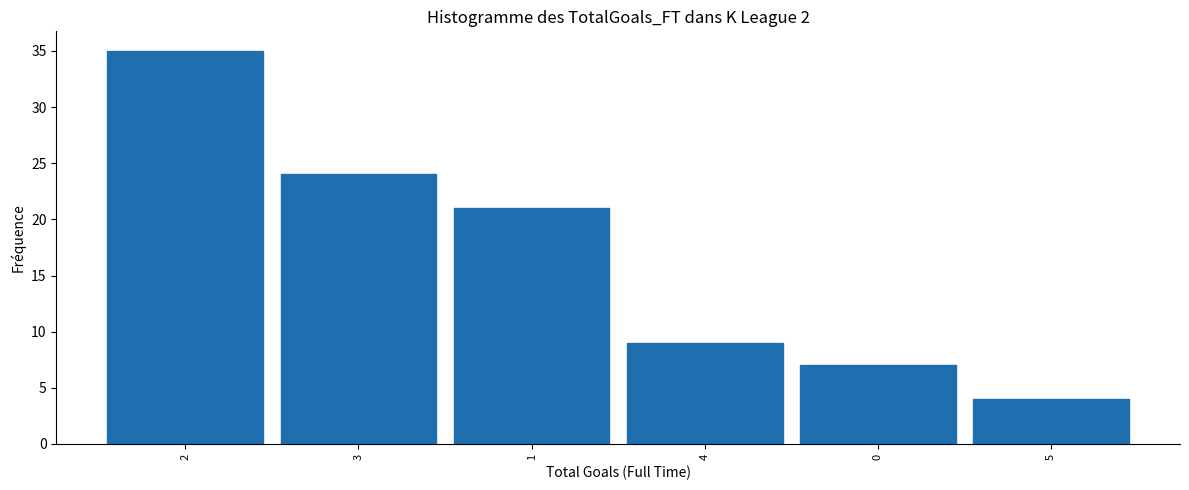

Reading left to right, what are all the values shown in this chart?

2=35	3=24	1=21	4=9	0=7	5=4